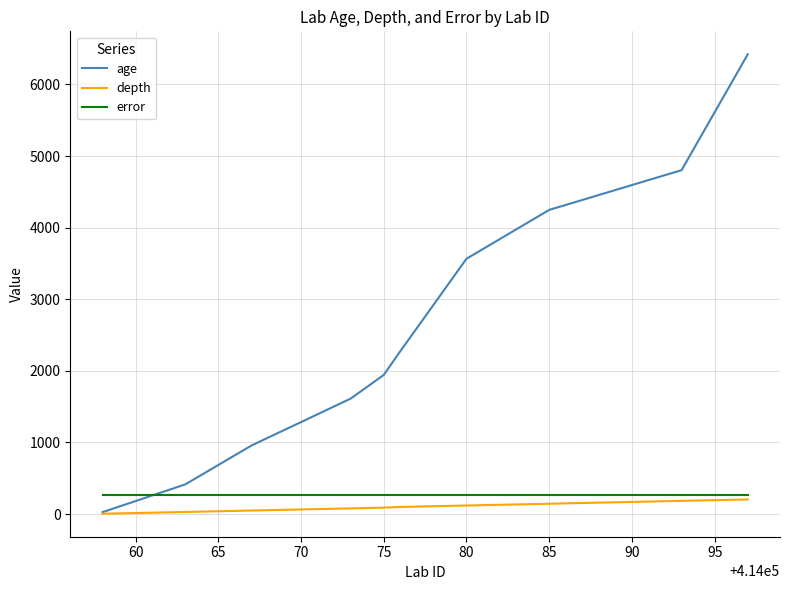

What is the greatest value displayed?

6420